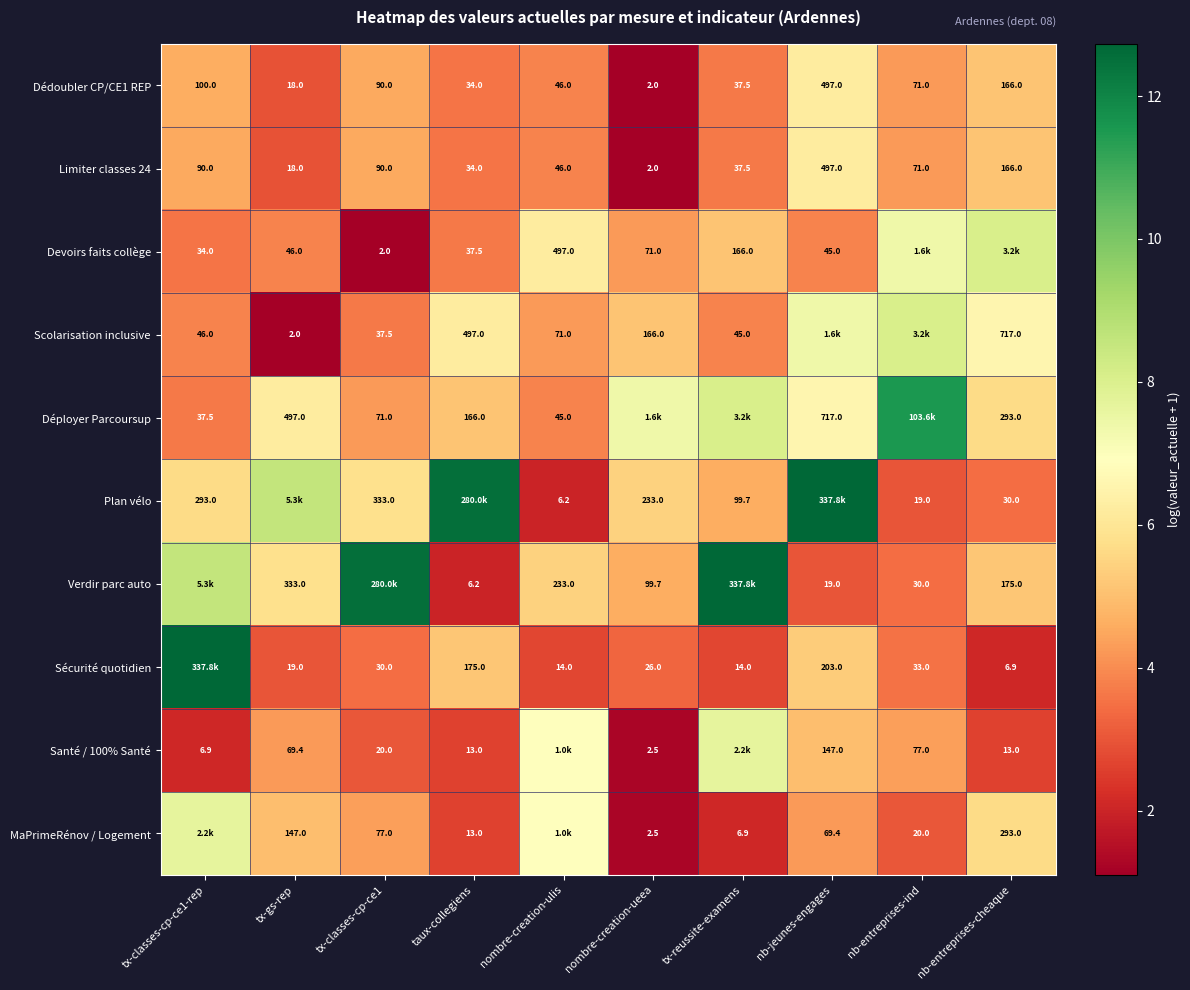

Is the value of Limiter classes 24 at tx-reussite-examens greater than the value of Plan vélo at nb-entreprises-cheaque?

Yes